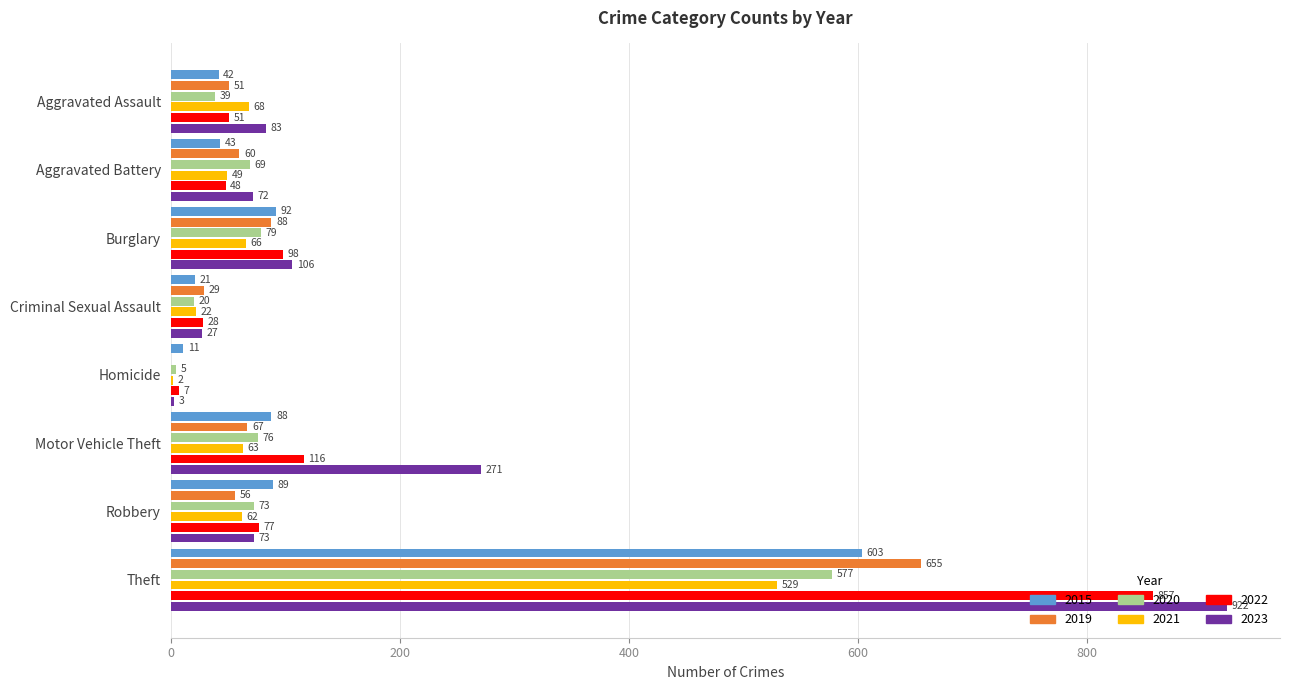

The 2020 series shows 577 at Theft. True or false?

True